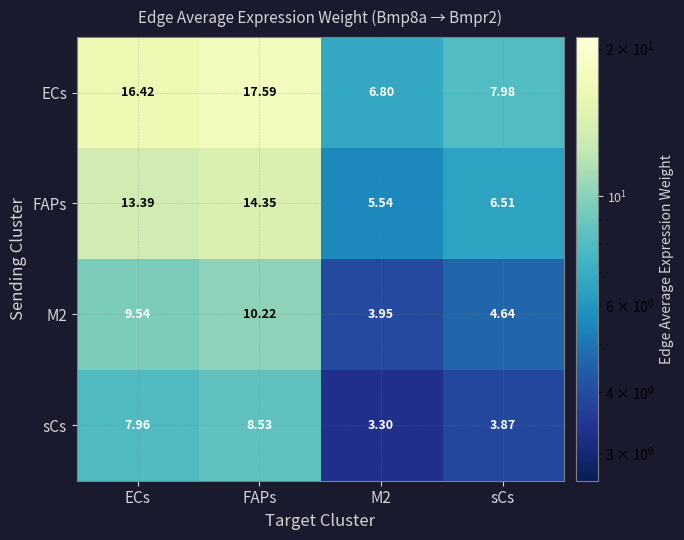

Which series has the widest spread of values?

ECs